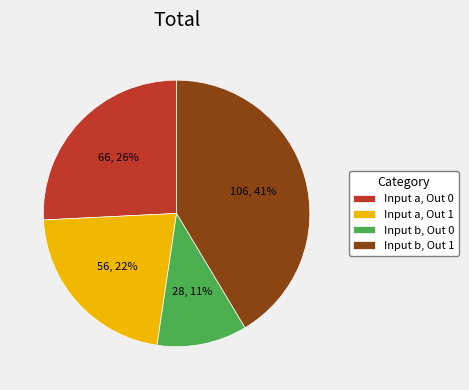

Combined, do Input a, Out 1 and Input b, Out 0 account for over 50%?

No